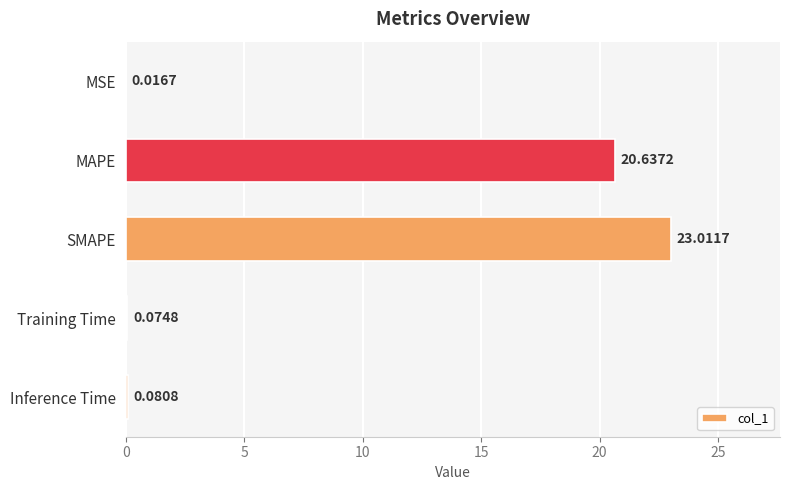

At which label is the value closest to 11?

MAPE